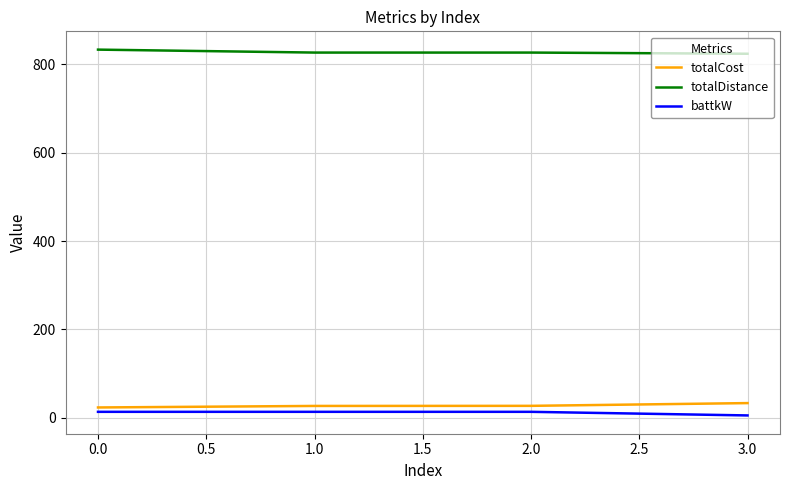

True or false: totalDistance and battkW intersect in this chart.

False